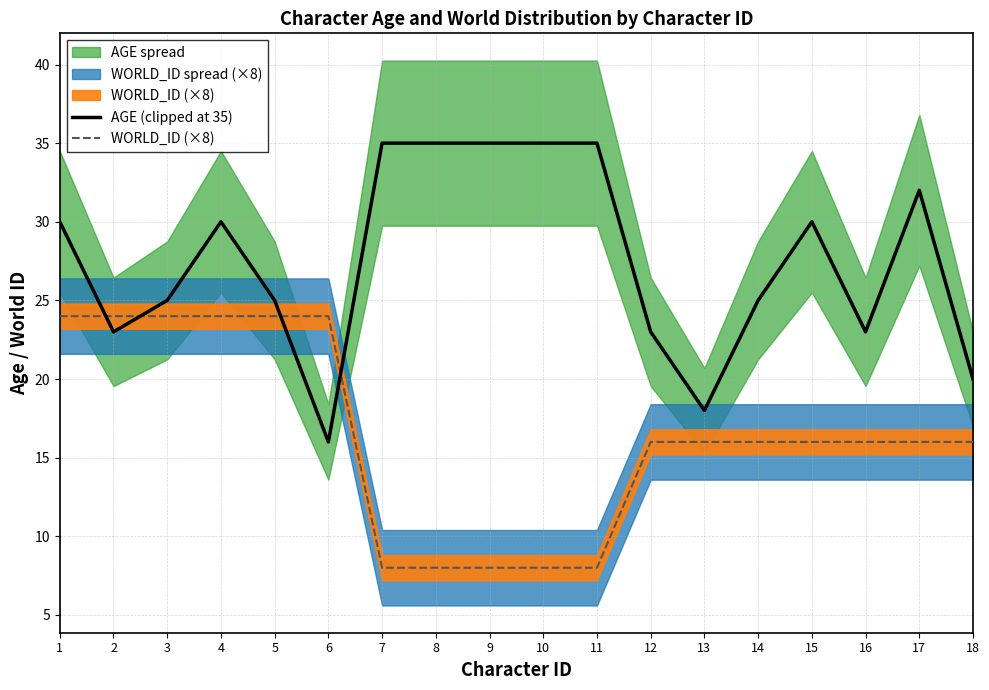

What is the sum of all AGE (clipped at 35) values?

495